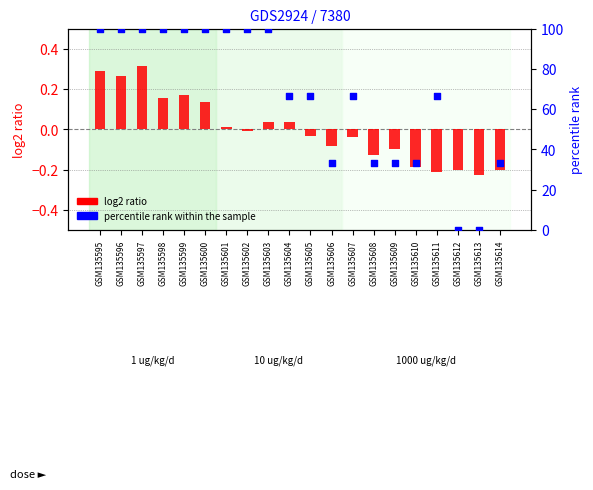

Which series reaches the minimum Y coordinate?

log2 ratio